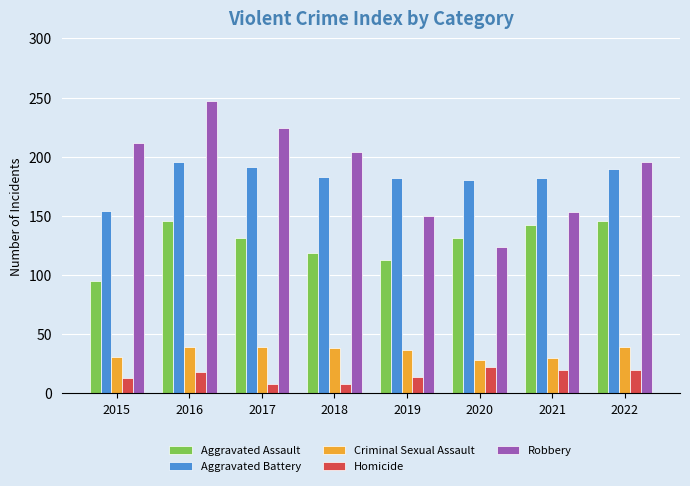

Are the bars horizontal?

No